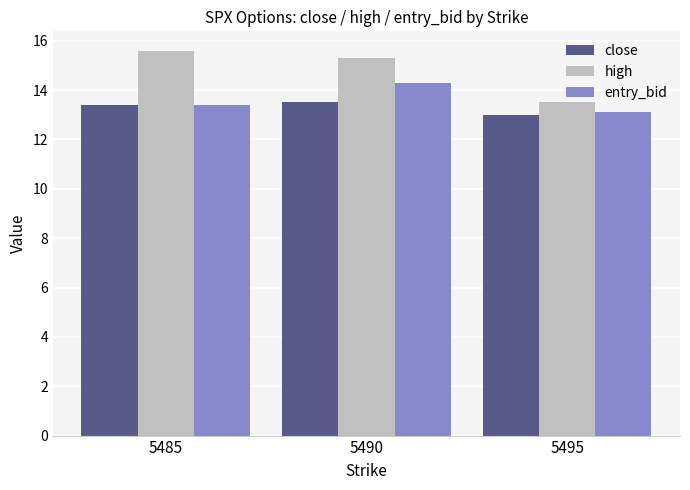

What is the smallest value displayed?

13.0